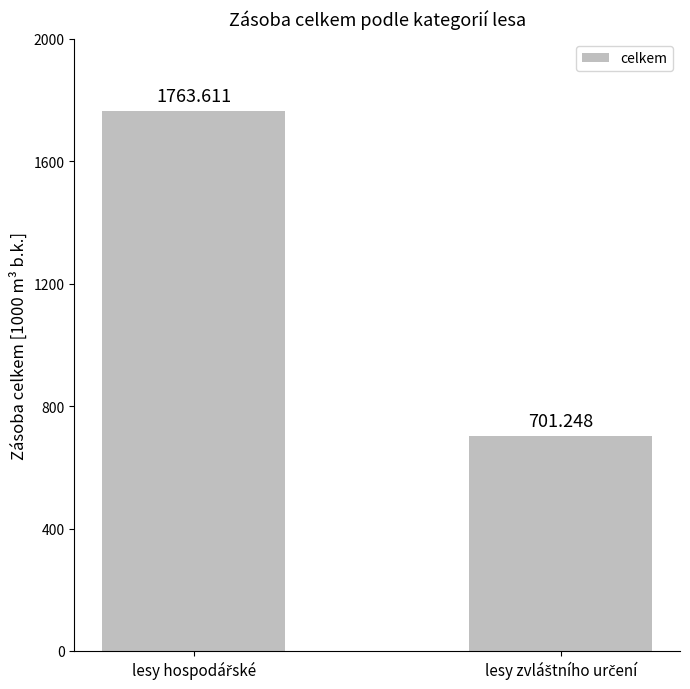

Approximately how many times larger is the value at lesy zvláštního určení compared to lesy hospodářské?

0.4